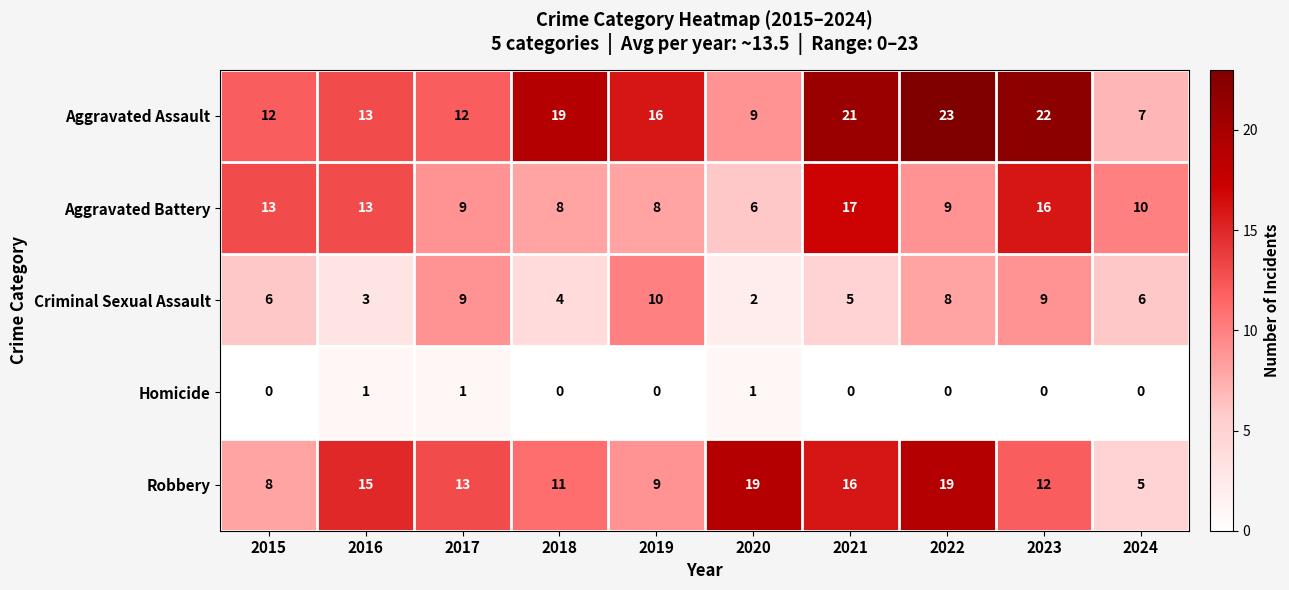

The Criminal Sexual Assault series shows 3 at 2021. True or false?

False